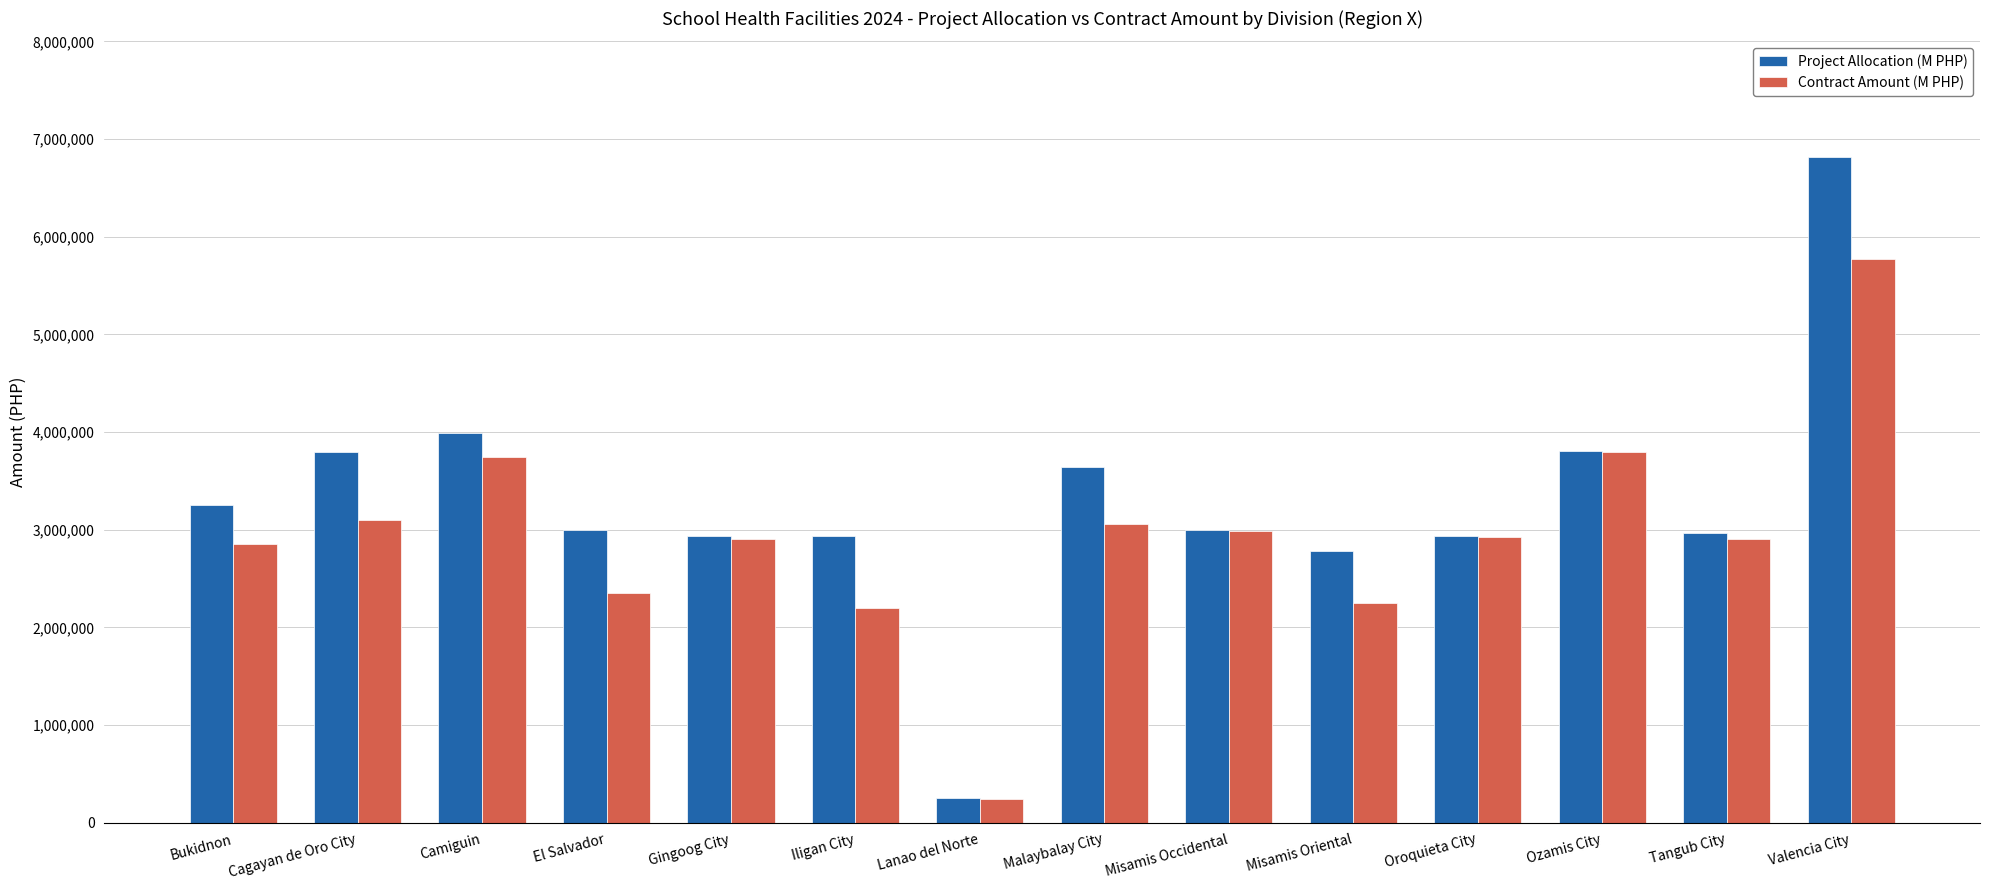

What is the average value of the Project Allocation (M PHP) series?

3293084.5